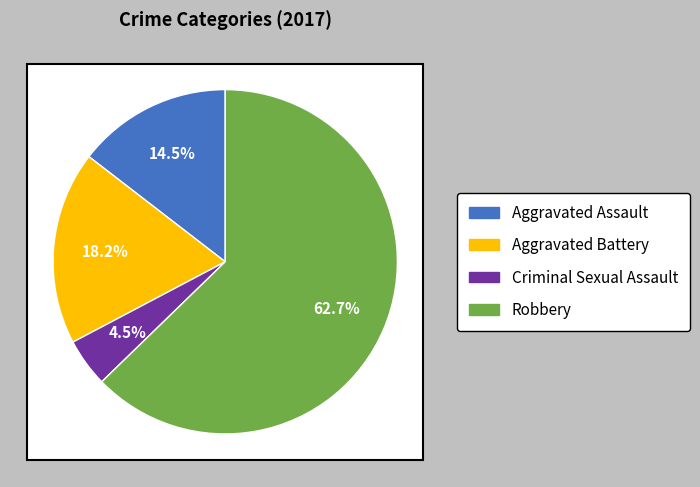

What is the ratio of the value at Aggravated Battery to the value at Aggravated Assault?

1.2